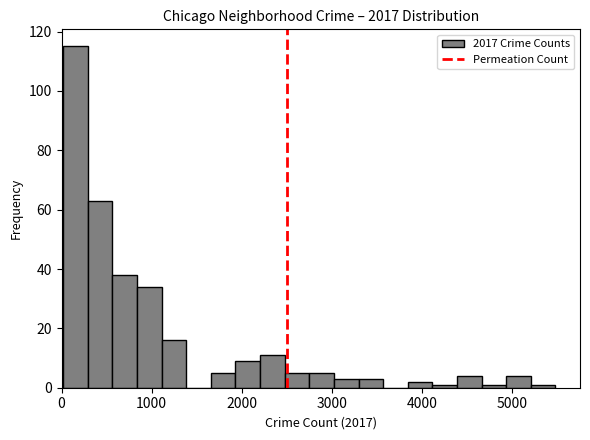

Around what value on the x-axis is the tallest bar? Give the approximate position of its centre, as read against the axis.

200